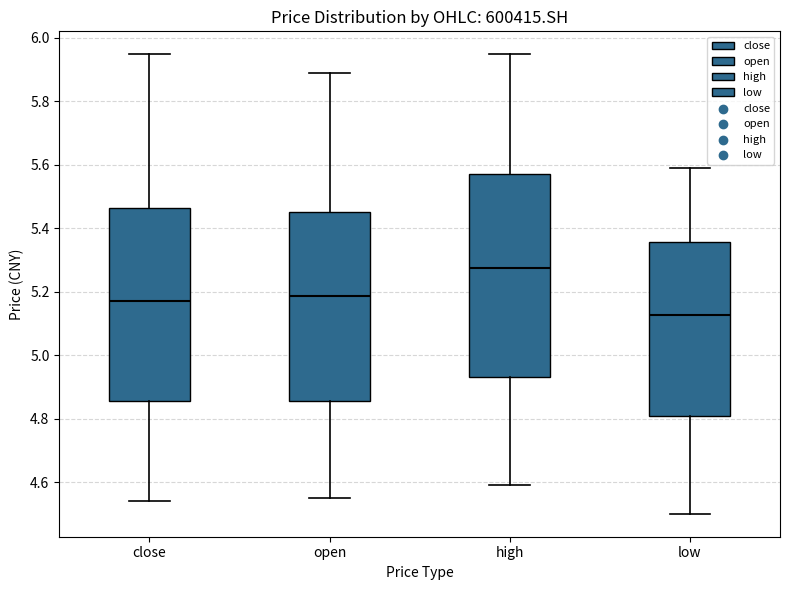

Reading left to right, transcribe this box plot: for each box, give where its median line is, the range the box spans, and where its two whiskers end, as read against the y-axis. The values are not printed on the chart, so give them approximately, as read against the axis.

close: median 5.18, box 4.86 to 5.46, whiskers 4.54 to 5.94
open: median 5.18, box 4.86 to 5.46, whiskers 4.56 to 5.88
high: median 5.28, box 4.94 to 5.58, whiskers 4.60 to 5.94
low: median 5.12, box 4.80 to 5.36, whiskers 4.50 to 5.60